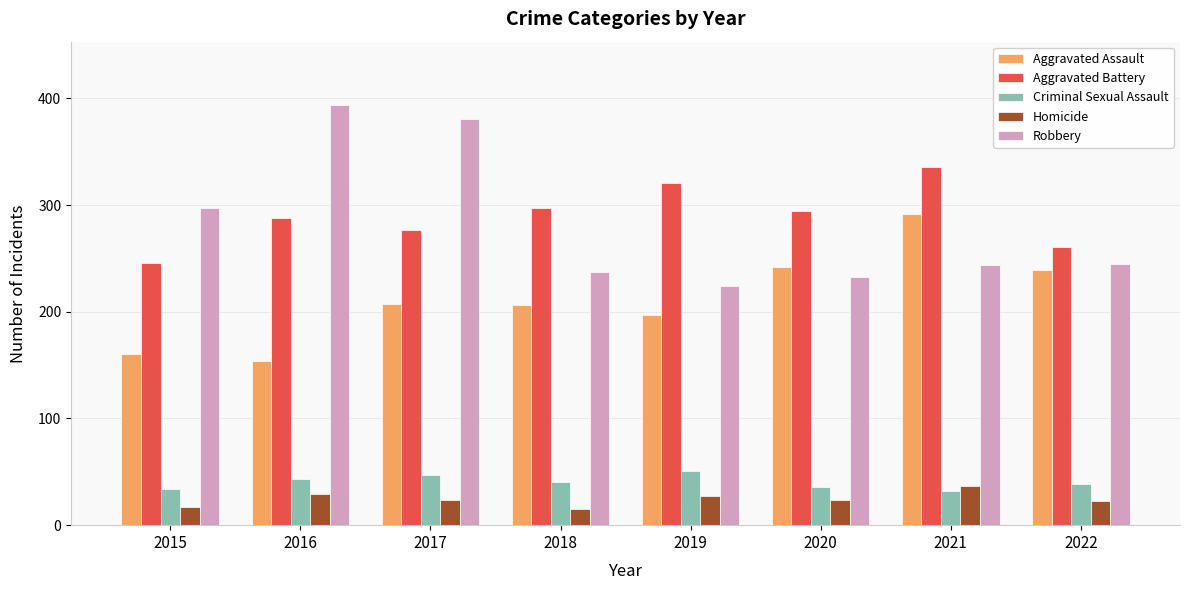

What is the smallest value displayed?

15